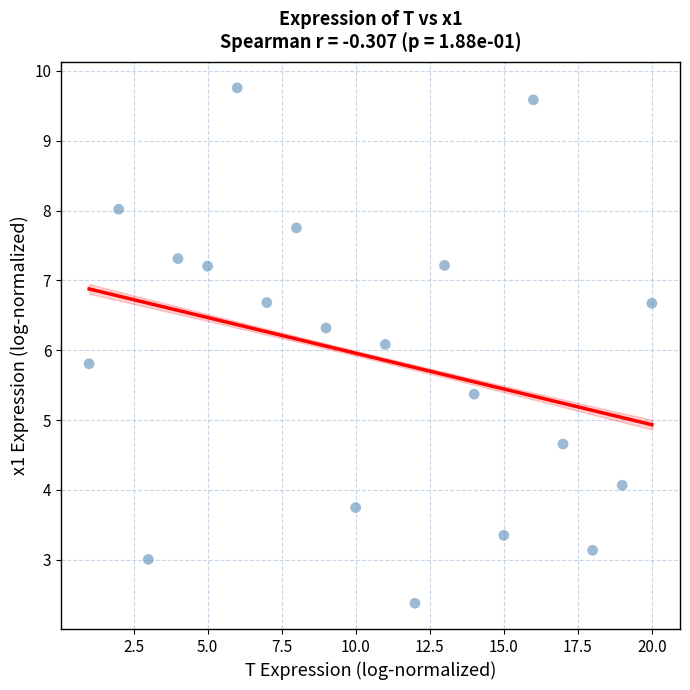

What Y value in the scatter plot is closest to 6?

6.1